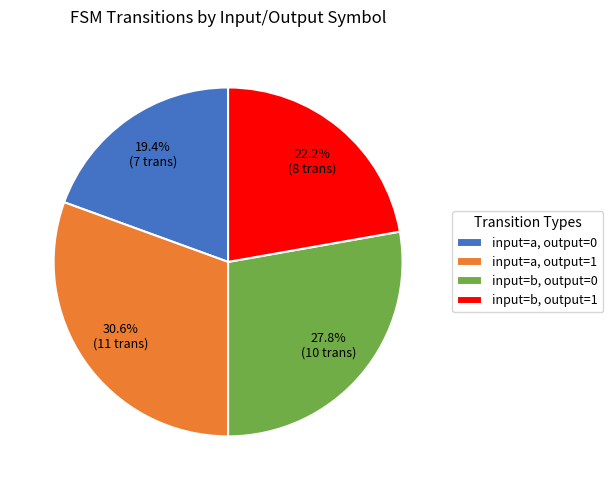

Combined, what portion of the pie is input=b, output=1 and input=a, output=1?

52.8%